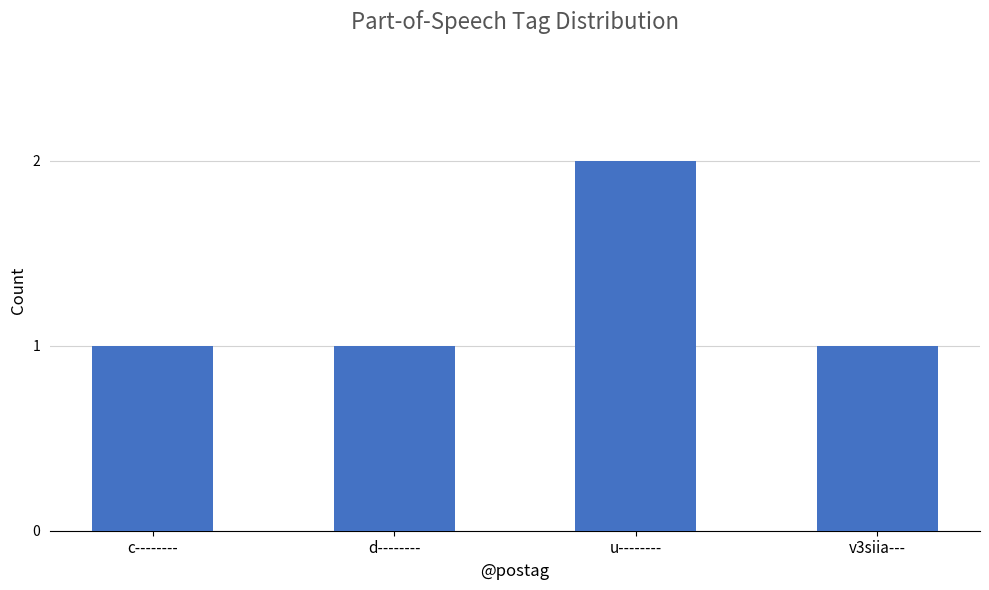

True or false: the data shows 1 at d--------.

True